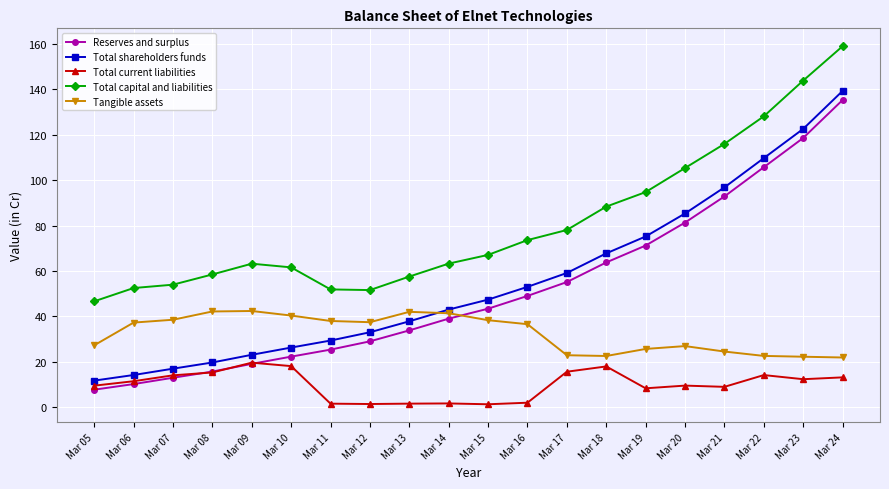

True or false: Total capital and liabilities and Total current liabilities cross at least once.

False